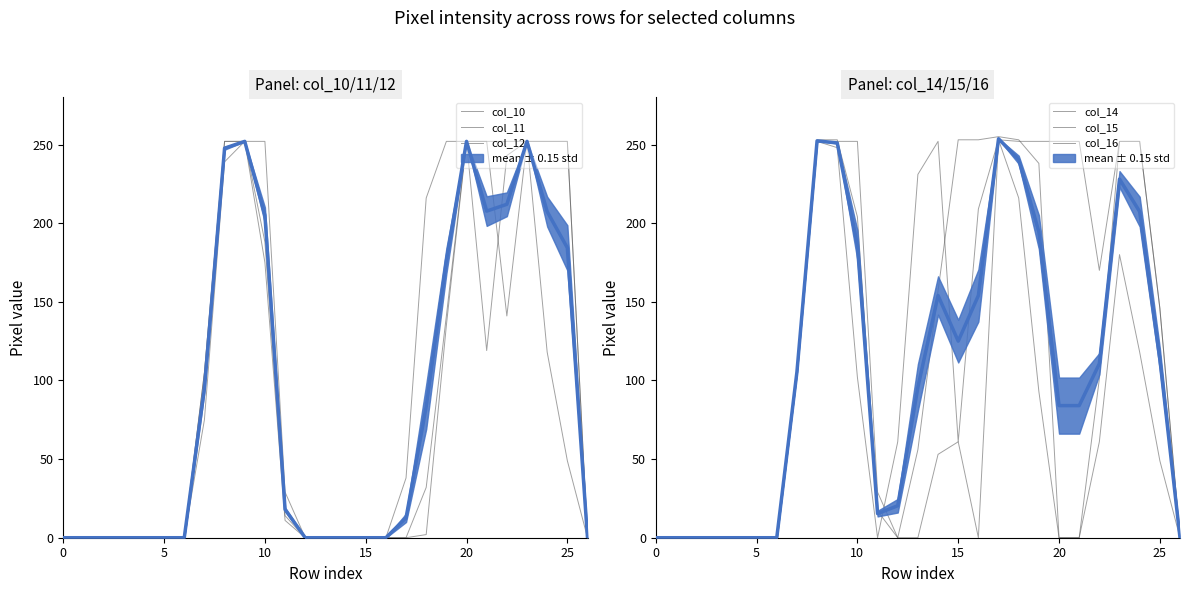

What is the label of the 22nd point from the left?

21